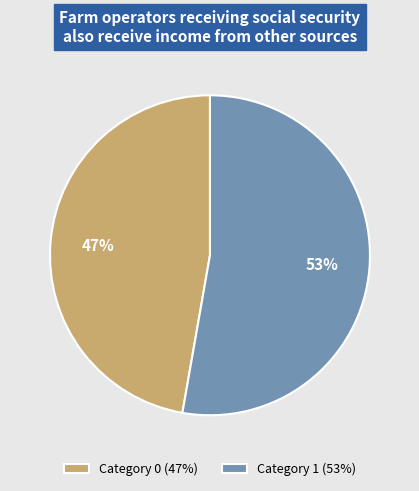

To the nearest percent, what is the difference between the largest and smallest slice percentages?

6%